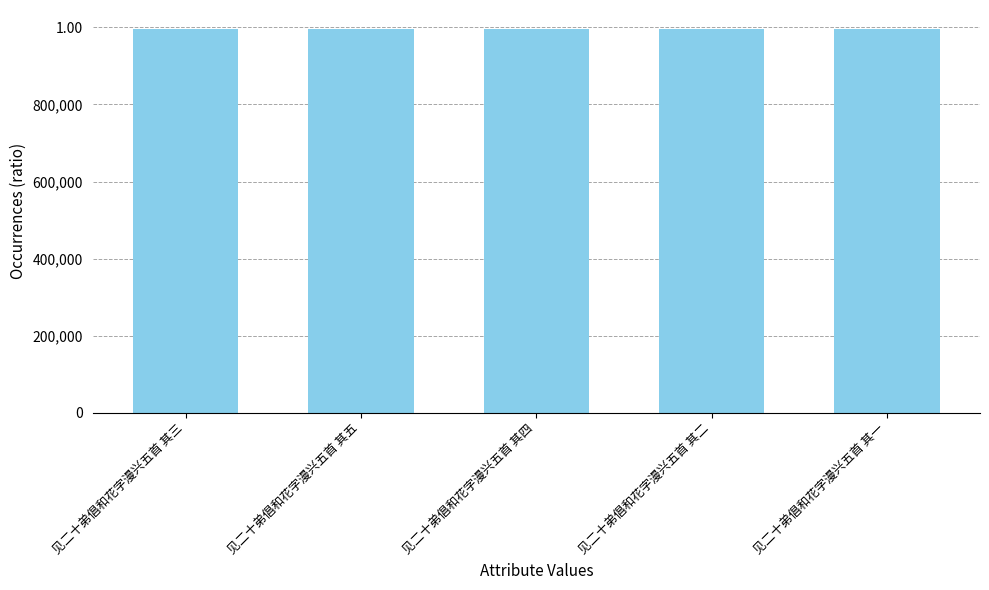

What is the label of the 5th bar from the right?

见二十弟倡和花字漫兴五首 其三